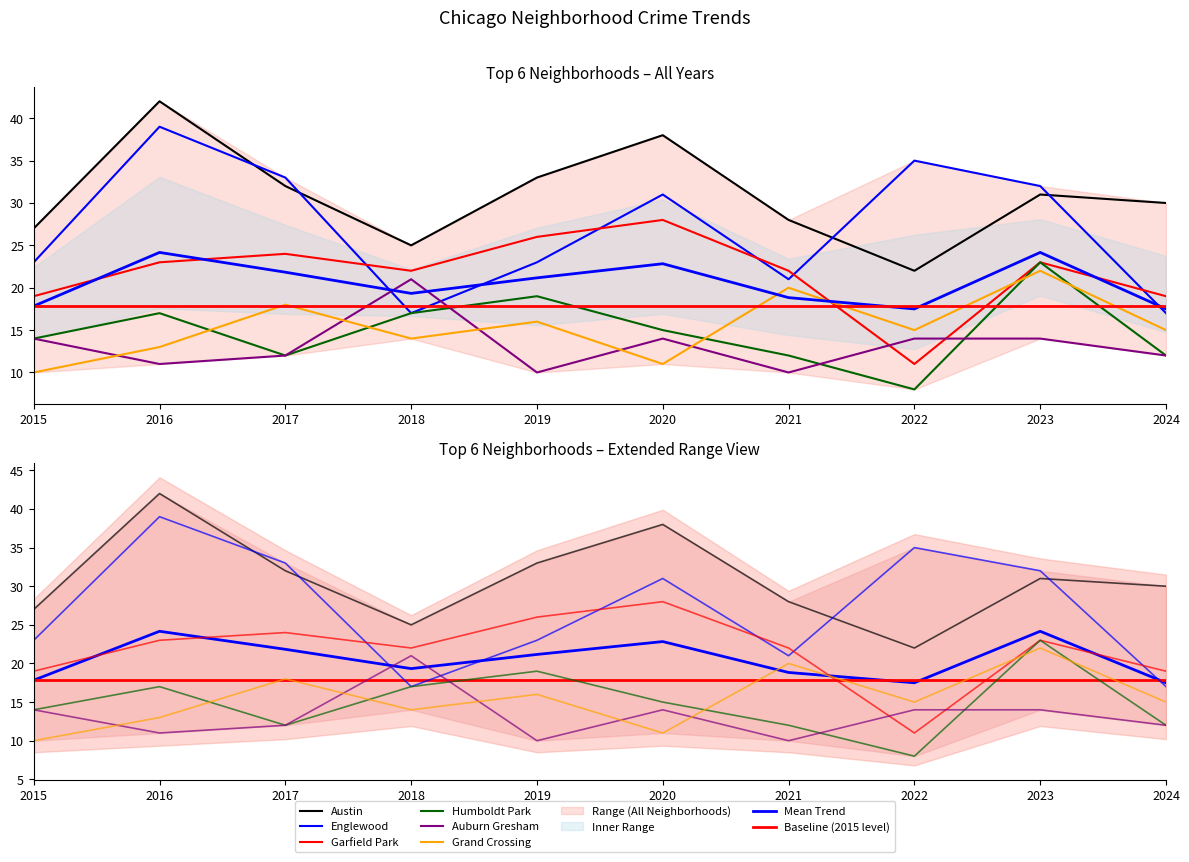

The value of Englewood at 2022 is 58. True or false?

False